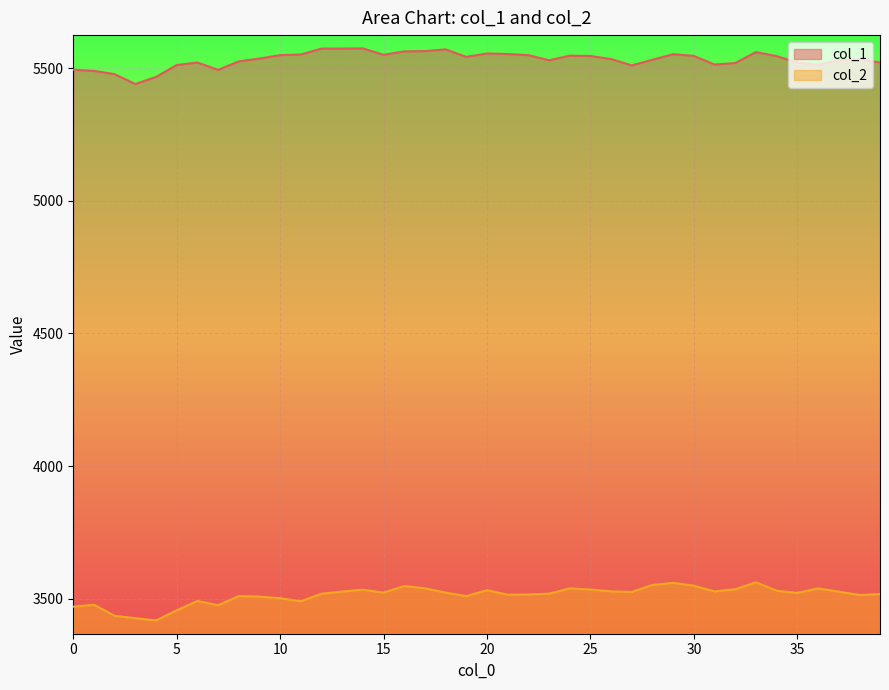

How many values in the col_1 series exceed 5535?

20